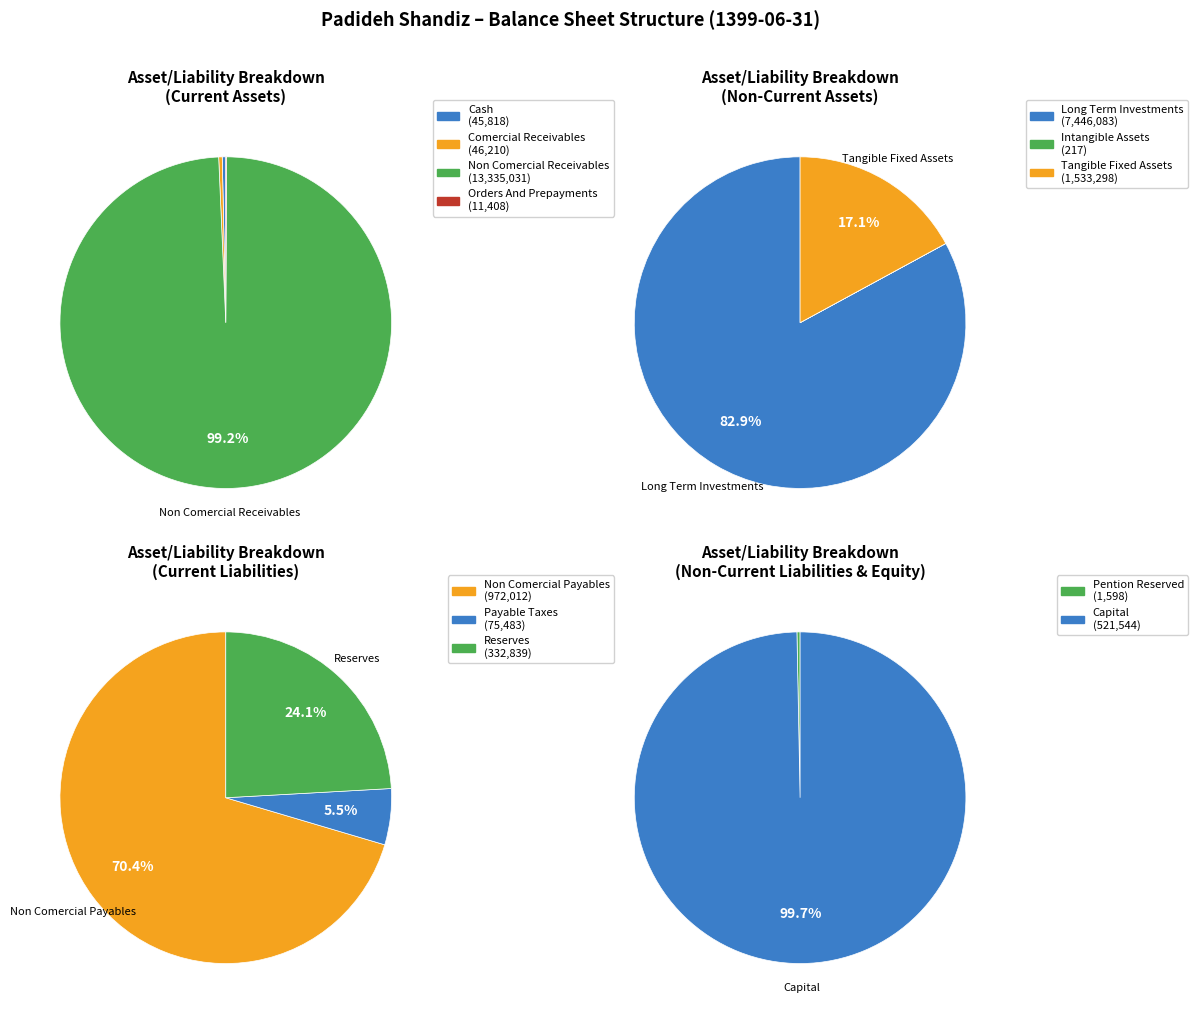

Which slice represents more than half of the pie?

non_comercial_receivables